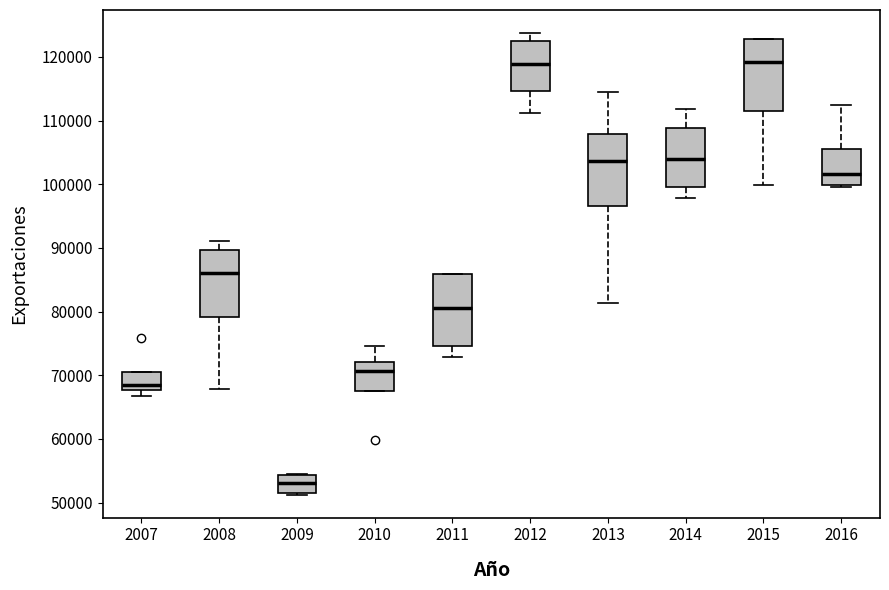

Reading left to right, read every box against the y-axis: the position of its median line, the range the box covers, and the ends of its whiskers. The values are not printed on the chart, so give them approximately, as read against the axis.

2007: median 68000 (just above the box's lower edge), box 68000 to 71000, whiskers 67000 to 71000
2008: median 86000, box 79000 to 90000, whiskers 68000 to 91000
2009: median 53000, box 52000 to 54000, whiskers 51000 to 54000
2010: median 71000, box 68000 to 72000, whiskers 68000 to 75000
2011: median 81000, box 75000 to 86000, whiskers 73000 to 86000
2012: median 119000, box 115000 to 123000, whiskers 111000 to 124000
2013: median 104000, box 97000 to 108000, whiskers 81000 to 115000
2014: median 104000, box 100000 to 109000, whiskers 98000 to 112000
2015: median 119000, box 112000 to 123000, whiskers 100000 to 123000
2016: median 102000, box 100000 to 106000, whiskers 99000 to 113000